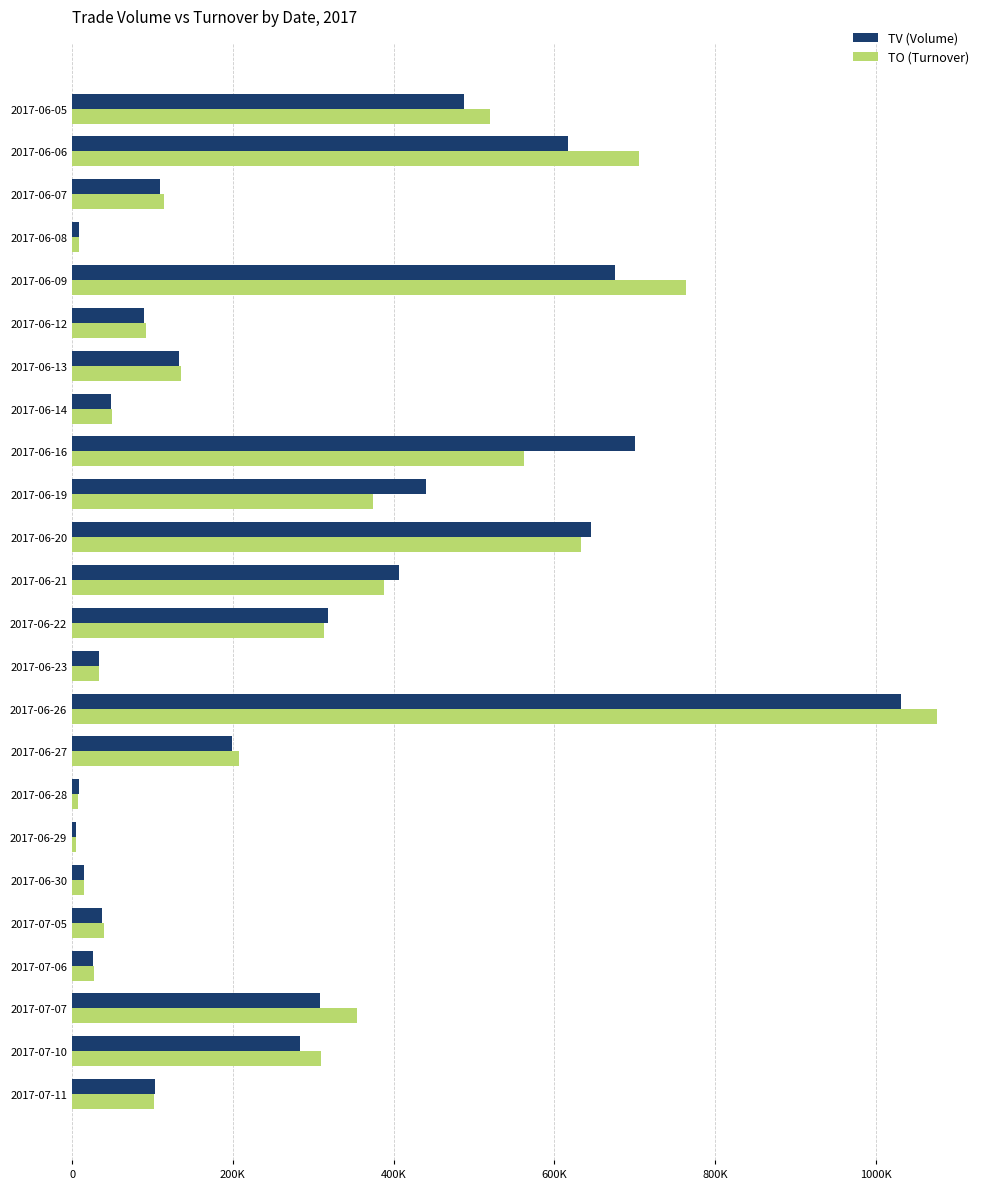

What are all the series names shown in the legend?

TV (Volume), TO (Turnover)